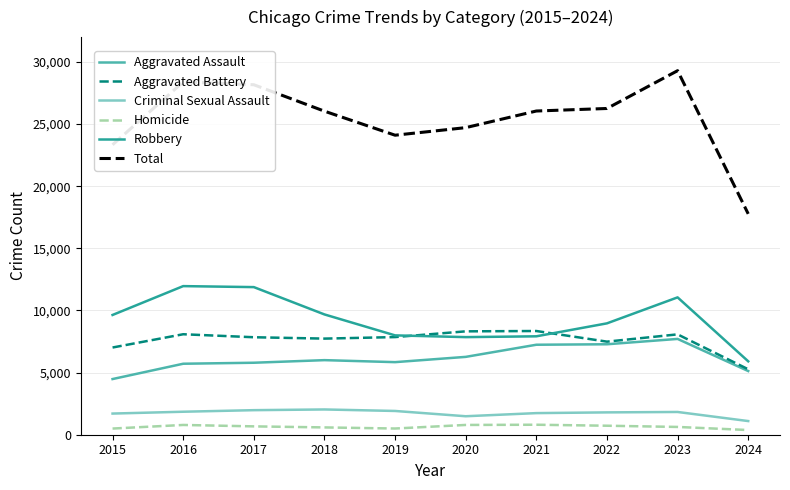

True or false: Total has a value of 26039 at 2018.

True